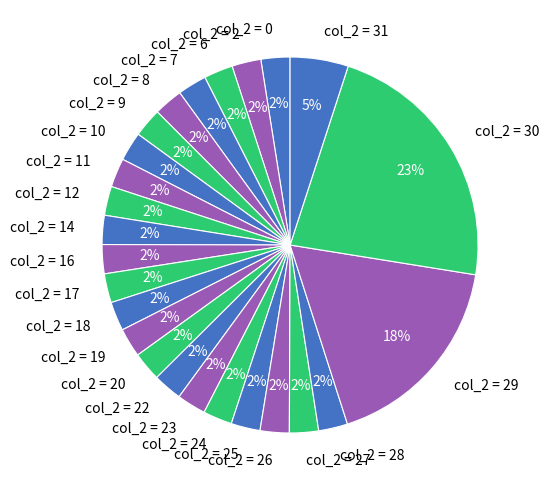

Is there any slice that represents more than half of the pie?

No